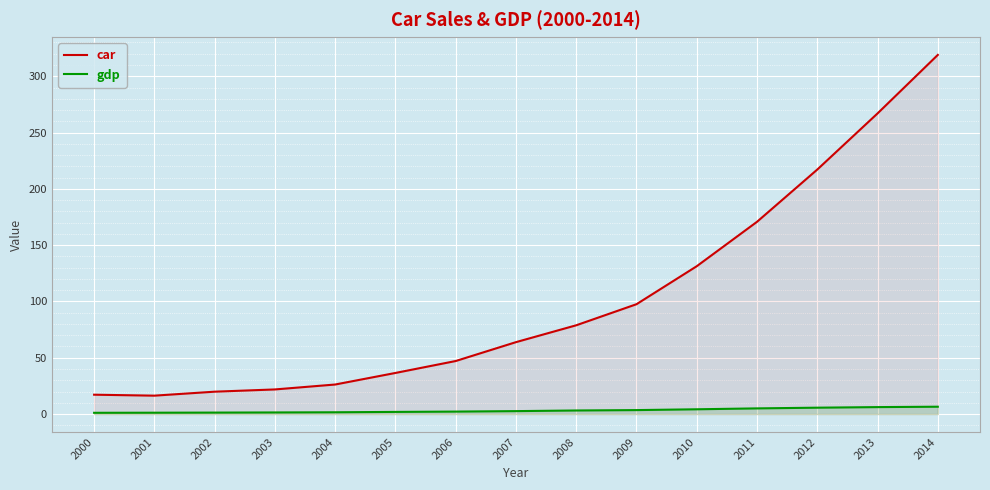

What is the difference between the gdp values at 2000 and 2005?

0.8